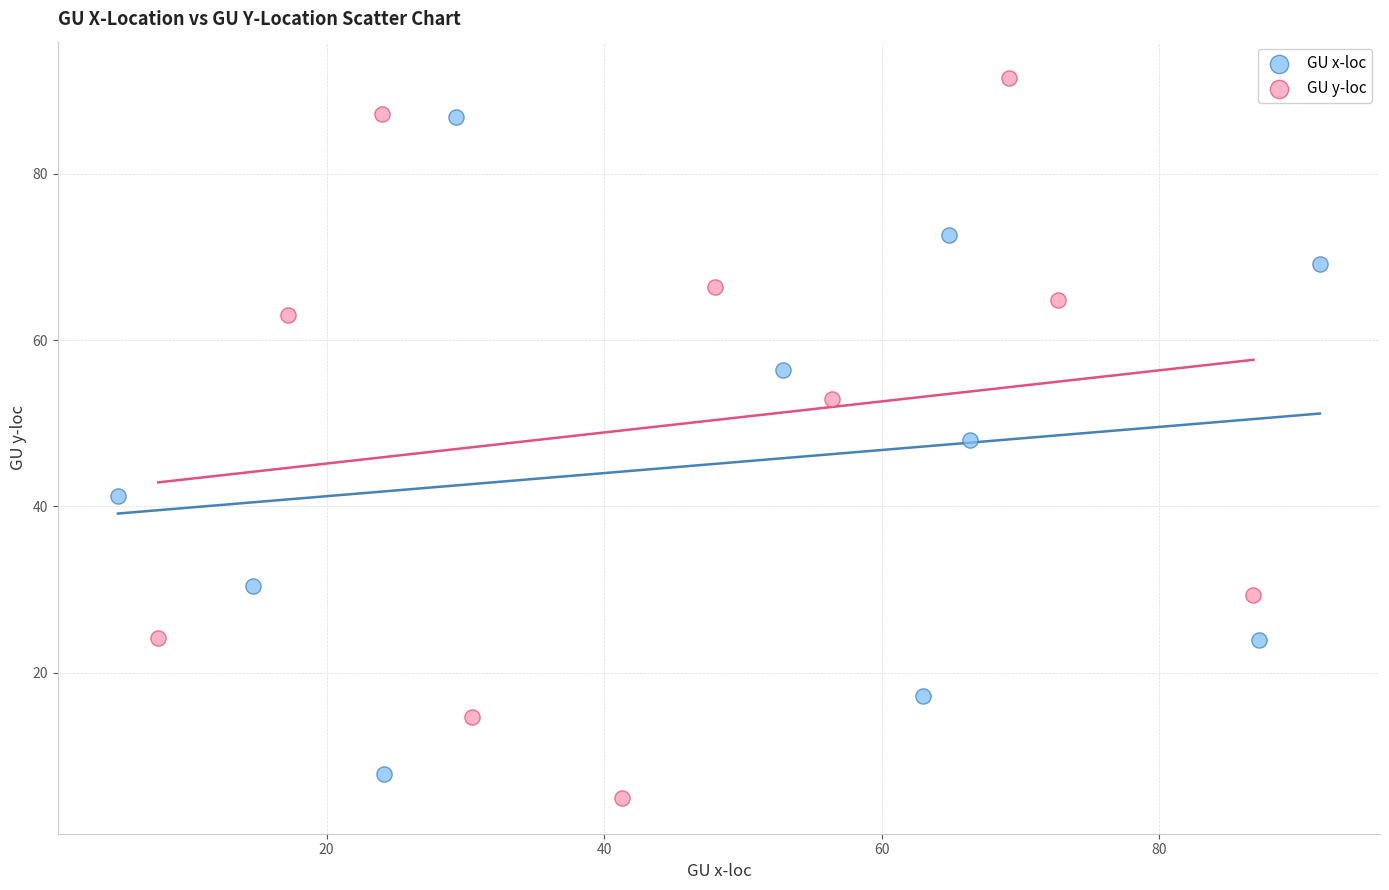

What are all the series names shown in the legend?

GU x-loc, GU y-loc